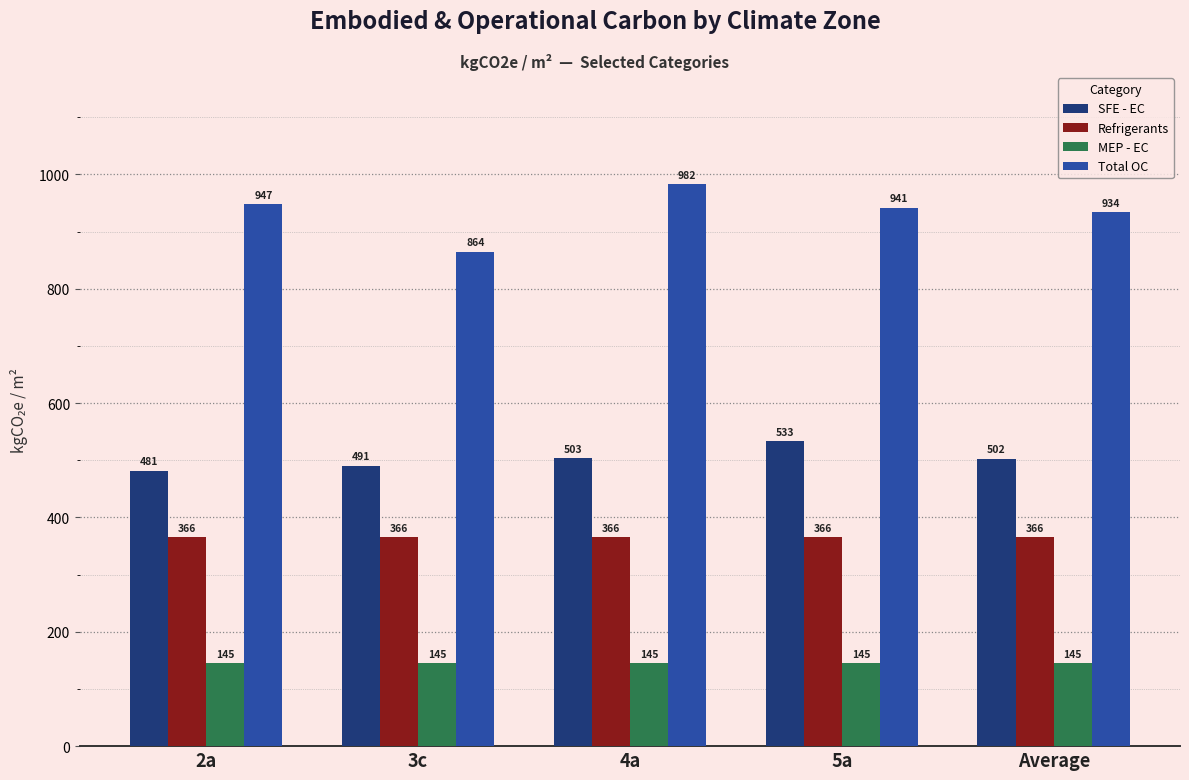

What is the label of the 4th bar from the left?

5a